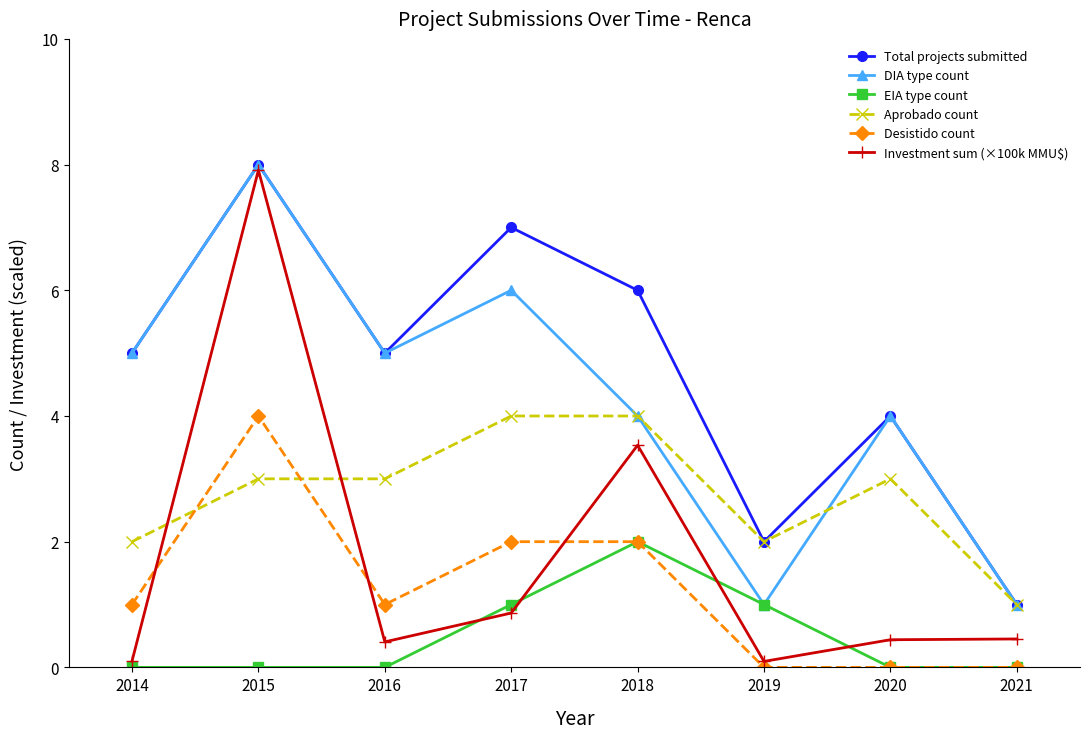

What is the value of the Desistido count point at the 1st from the left?

1.0